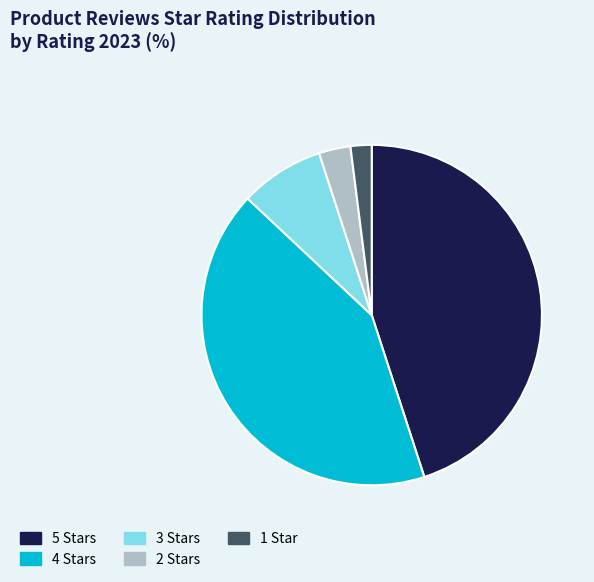

How many segments does this pie chart have?

5